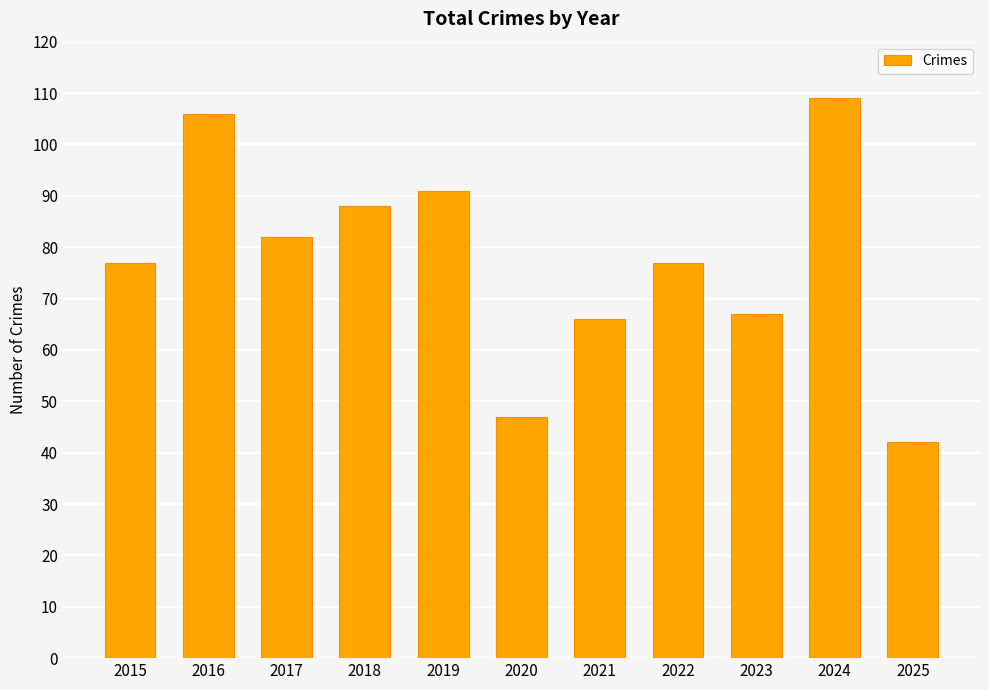

Reading left to right, extract all data points from this chart.

77	106	82	88	91	47	66	77	67	109	42